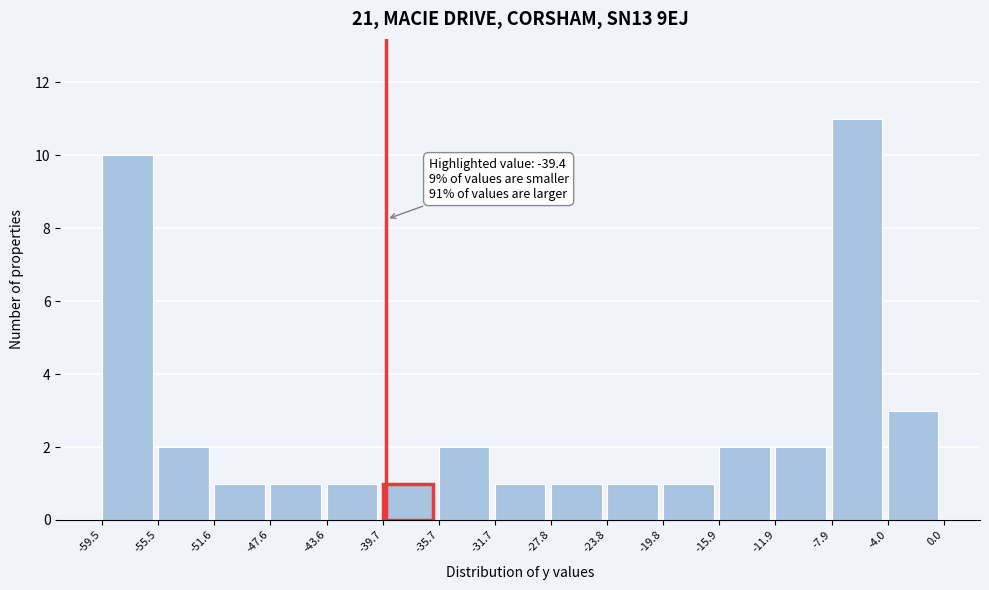

Which range on the x-axis has the tallest bar?

-7.9 to -4.0